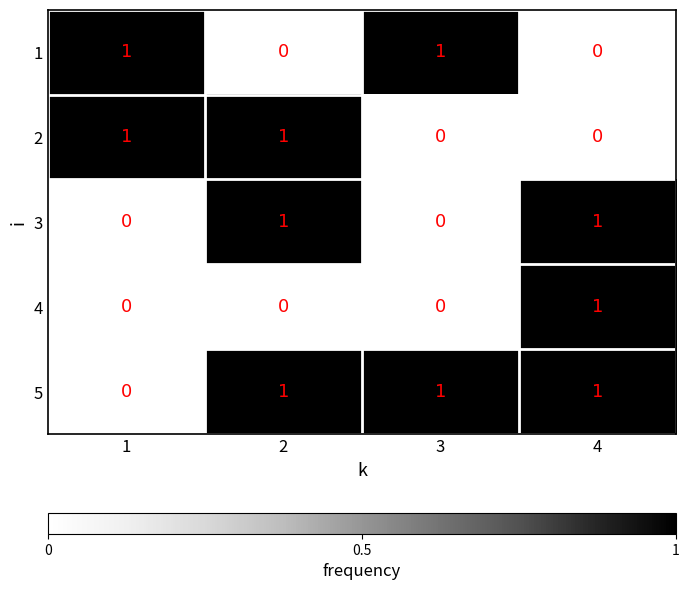

How many 5 values are between 1 and 2?

3